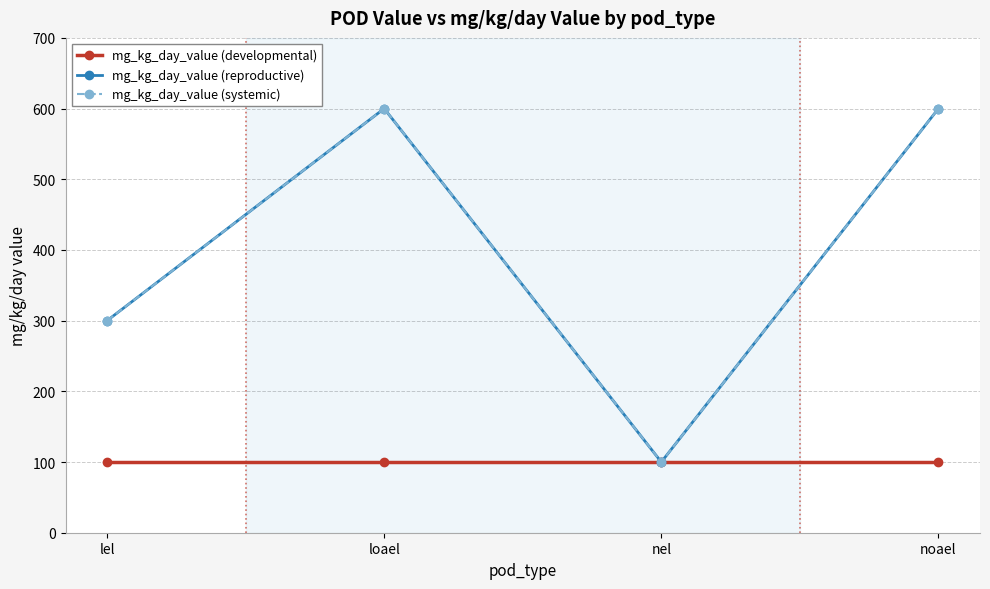

True or false: mg_kg_day_value (systemic) has a value of 148 at loael.

False